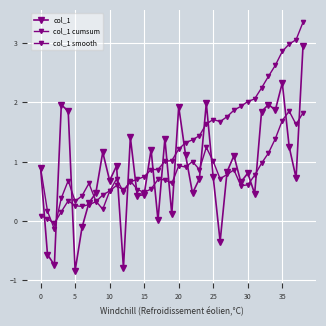

How many negative values does the col_1 smooth series have?

1